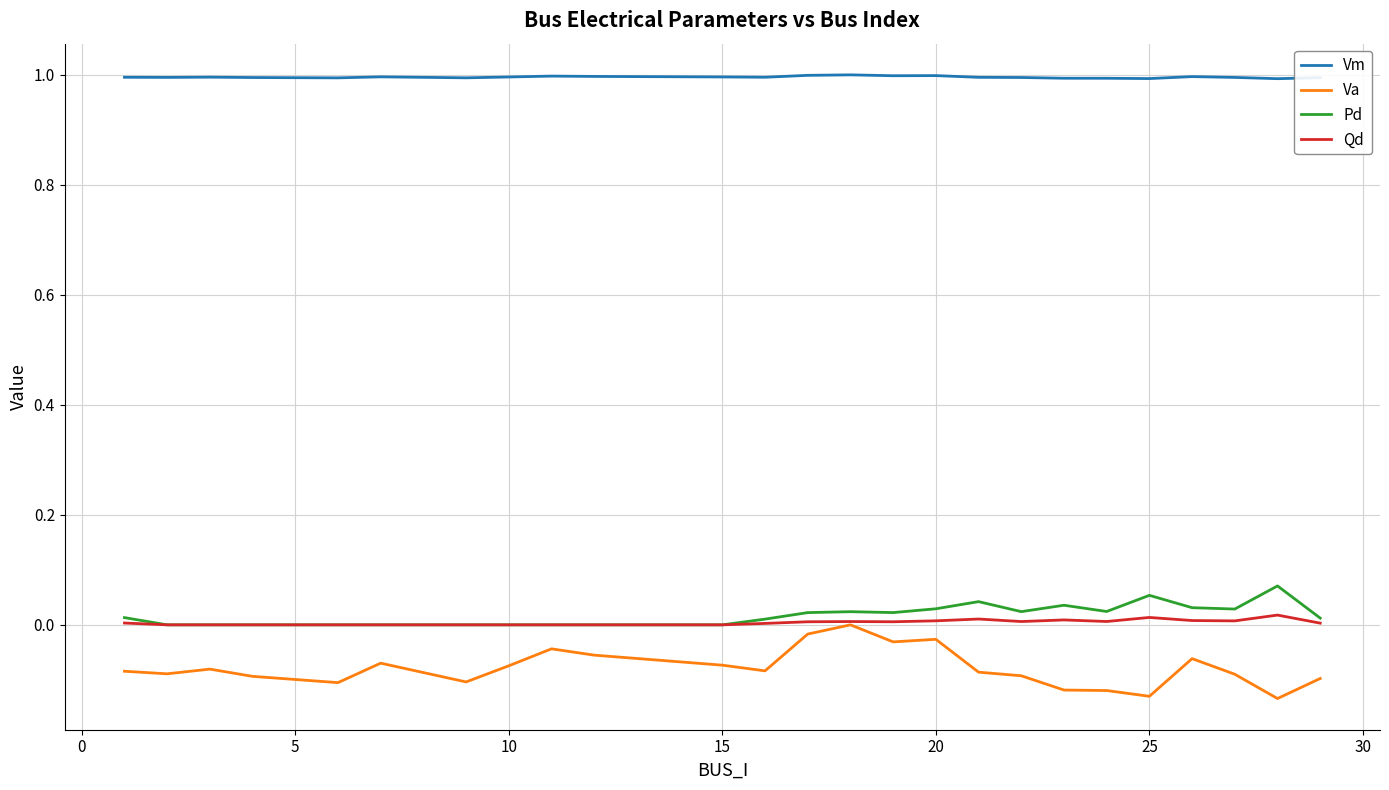

Which series has the largest total across all categories?

Vm